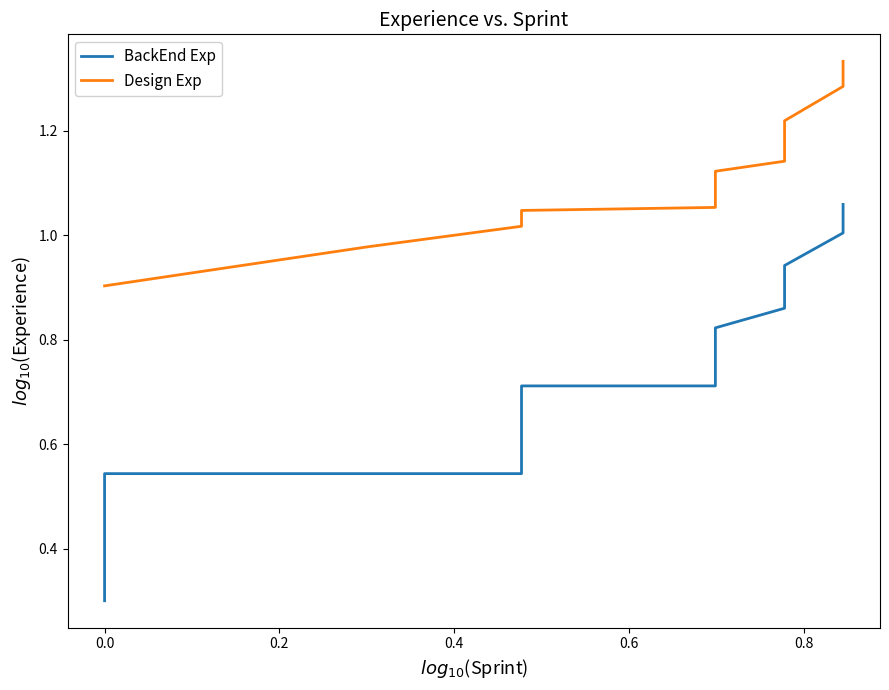

Reading right to left, transcribe all the data shown in this chart.

BackEnd Exp: 1.1	1.0	0.9	0.9	0.9	0.8	0.8	0.7	0.7	0.7	0.6	0.5	0.5	0.5	0.5	0.3
Design Exp: 1.3	1.3	1.2	1.2	1.1	1.1	1.1	1.1	1.1	1.0	1.0	1.0	1.0	1.0	0.9	0.9